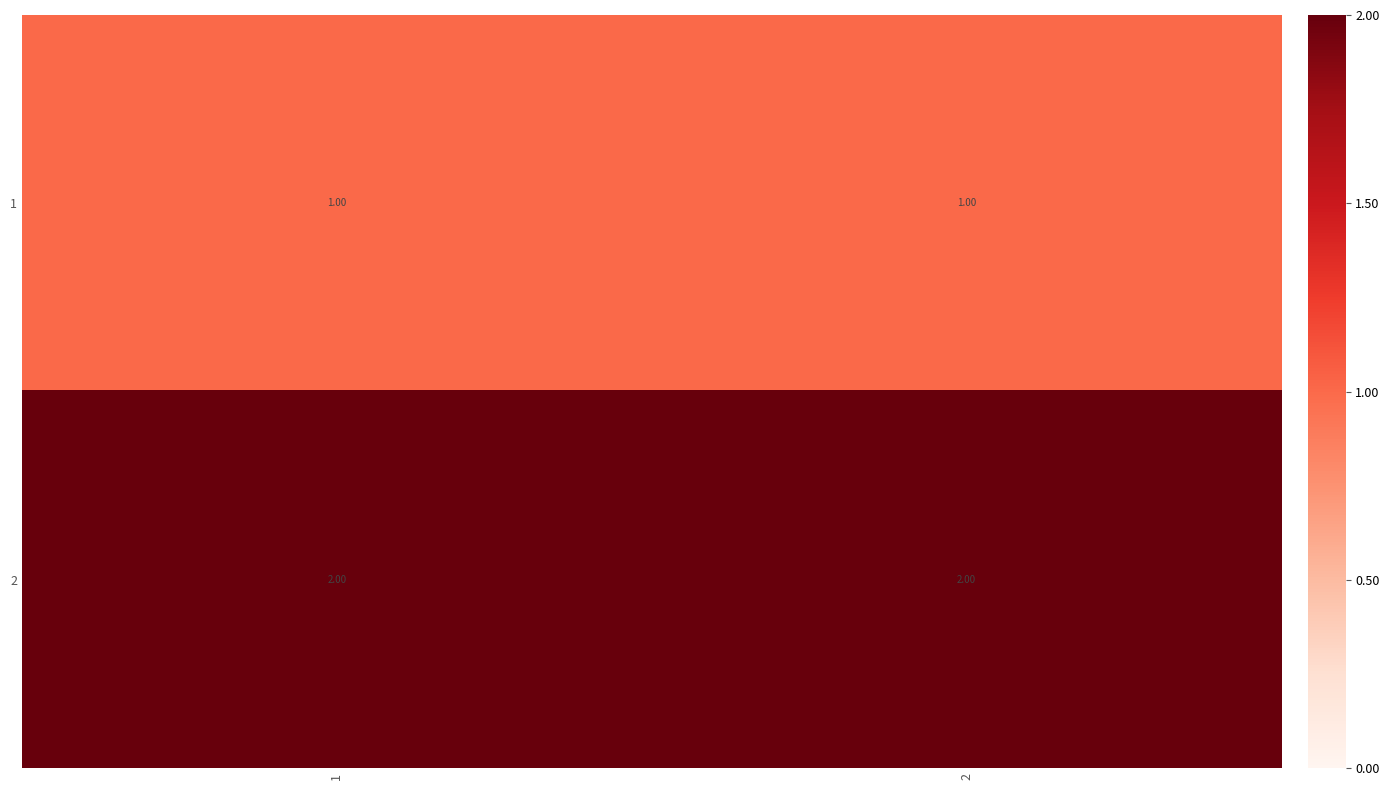

What is the sum of all 2 values?

4